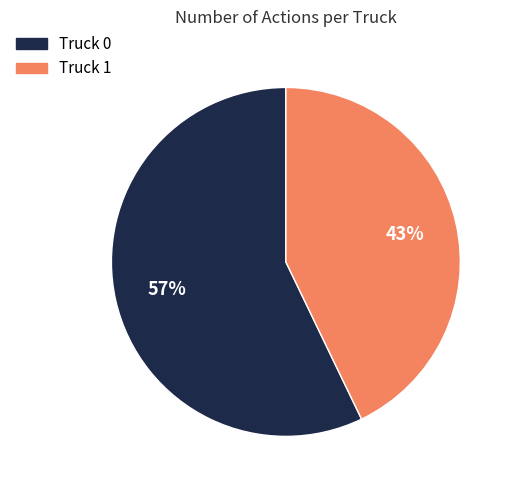

What is the ratio of the value at Truck 0 to the value at Truck 1?

1.3